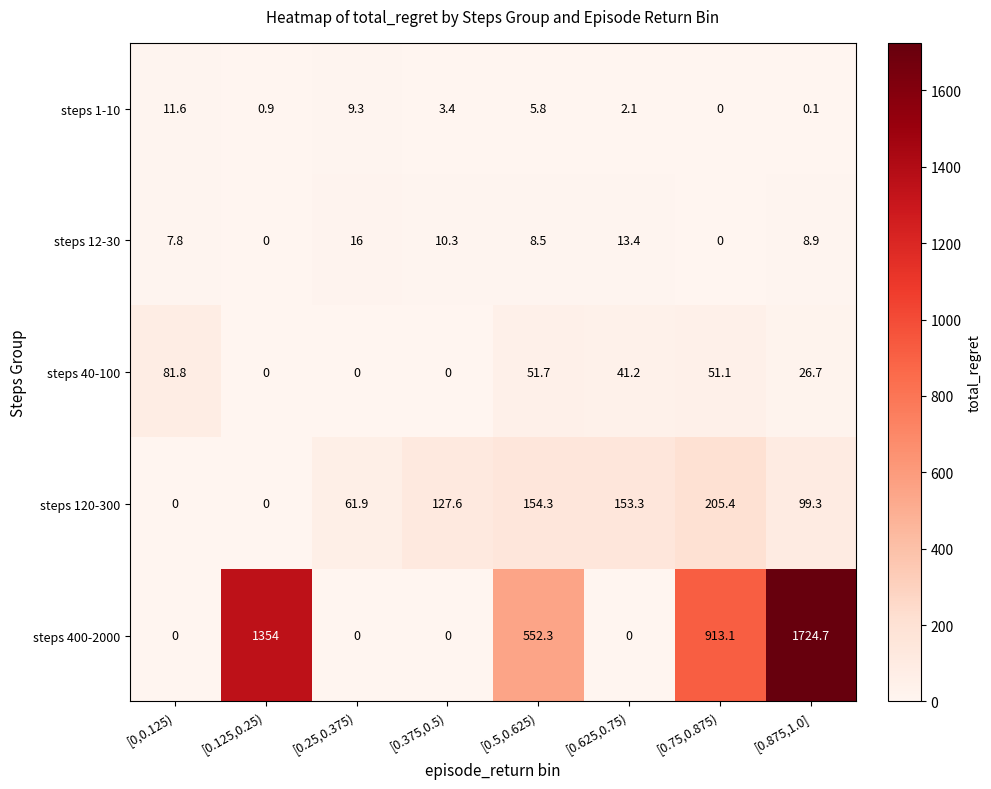

The value of steps 1-10 at [0,0.125) is 7.3. True or false?

False